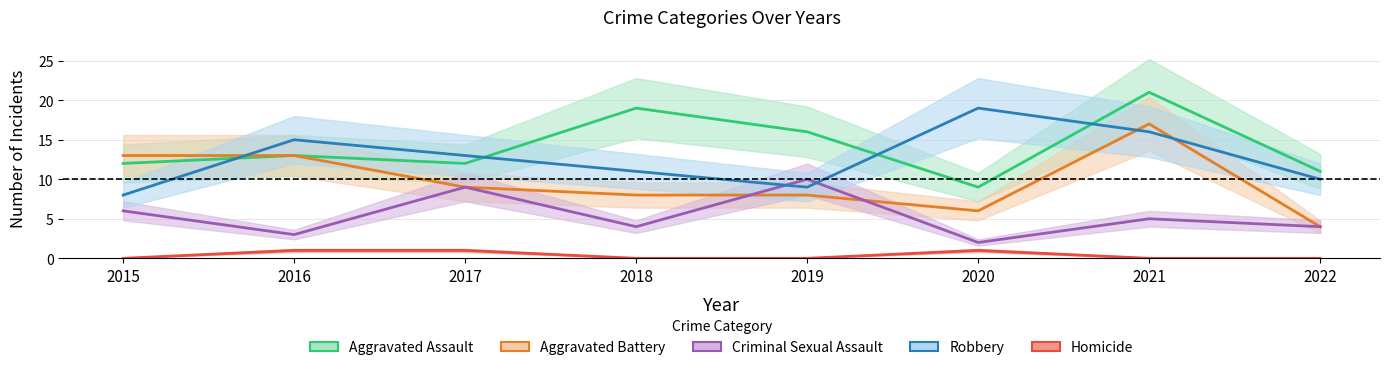

Rank the series at 2016 from highest to lowest value.

Robbery, Aggravated Assault, Aggravated Battery, Criminal Sexual Assault, Homicide